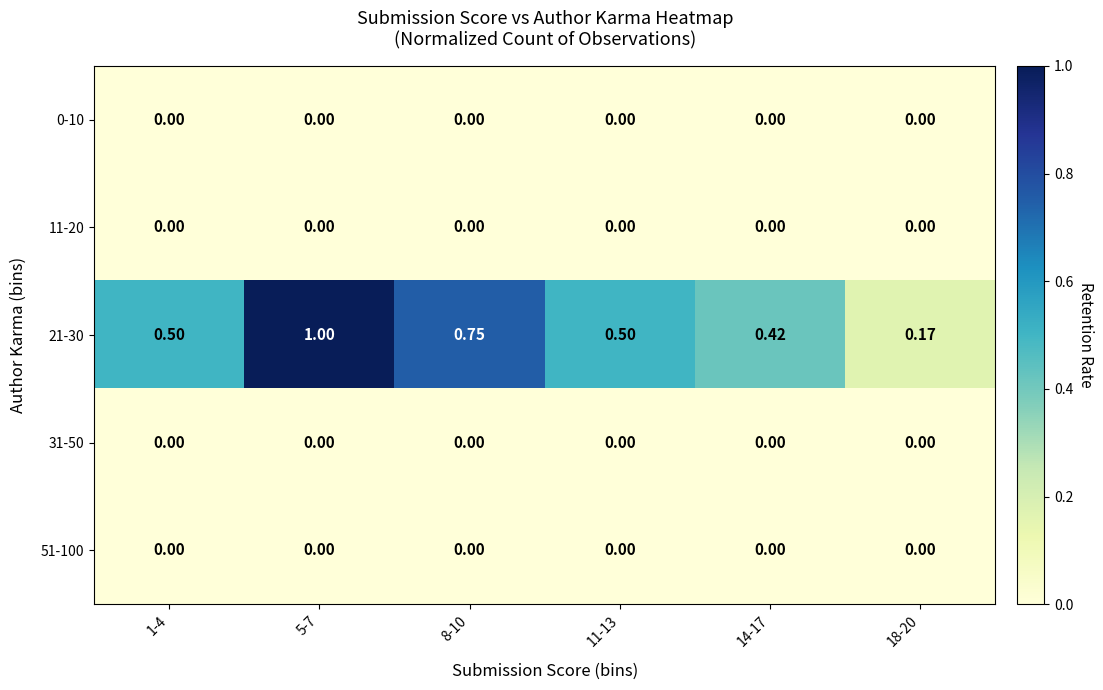

What is the maximum value shown in the chart?

1.0